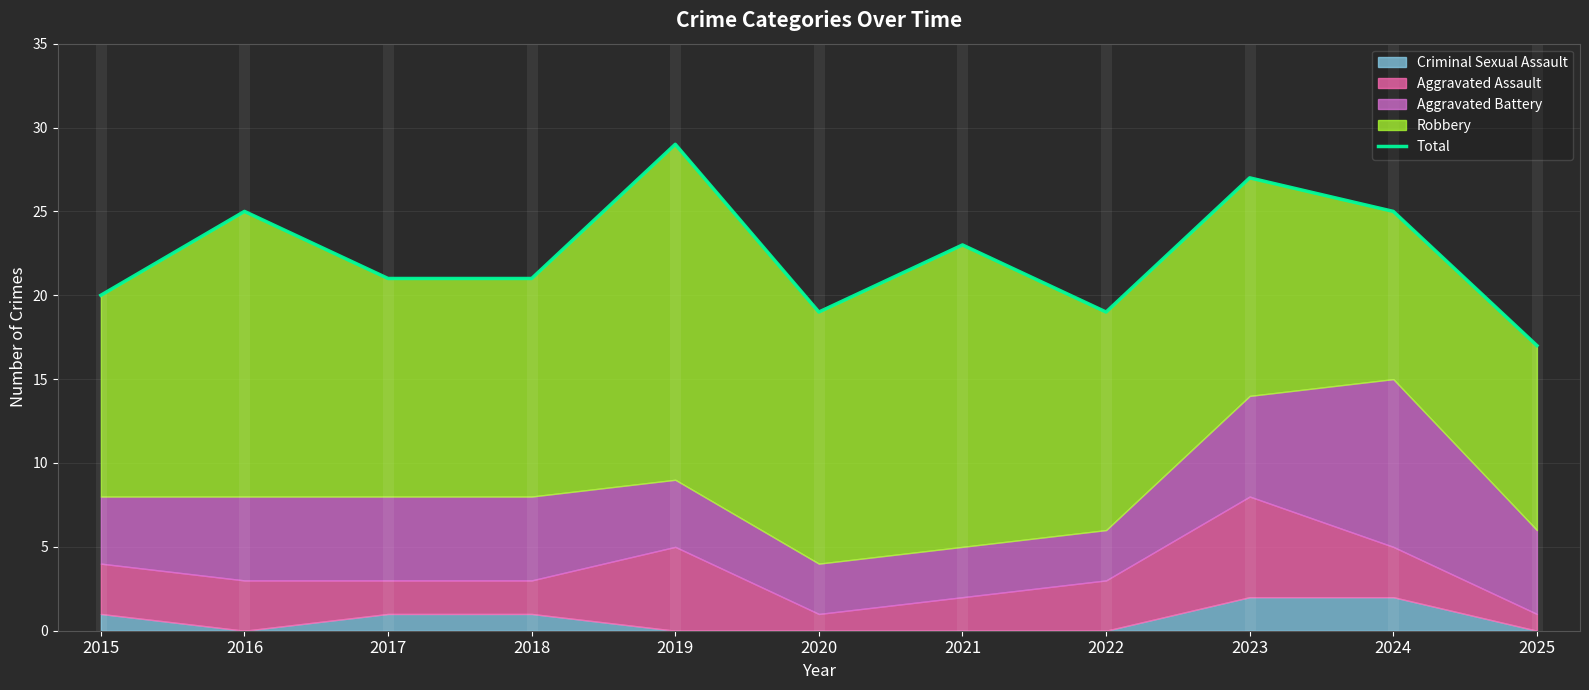

Reading left to right, list all the values displayed in this chart.

2015=20	2016=25	2017=21	2018=21	2019=29	2020=19	2021=23	2022=19	2023=27	2024=25	2025=17